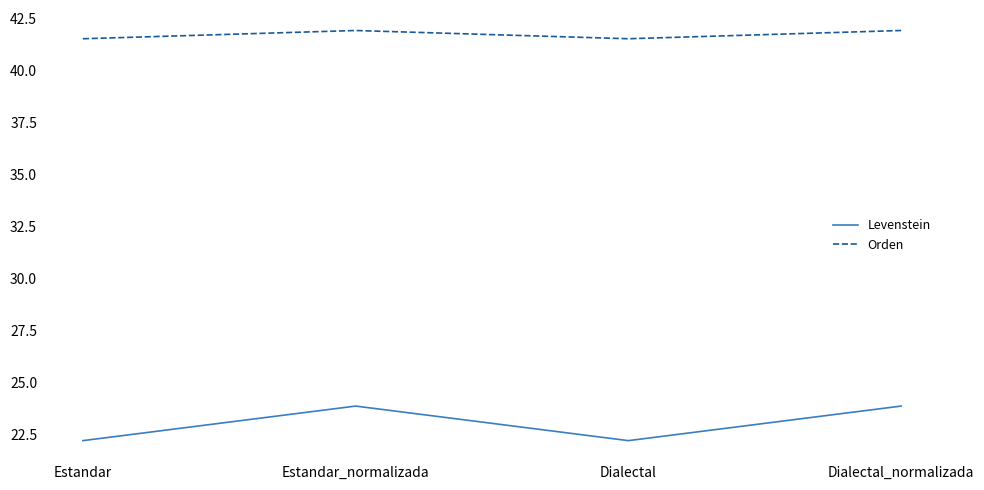

What position from the left is Dialectal?

3